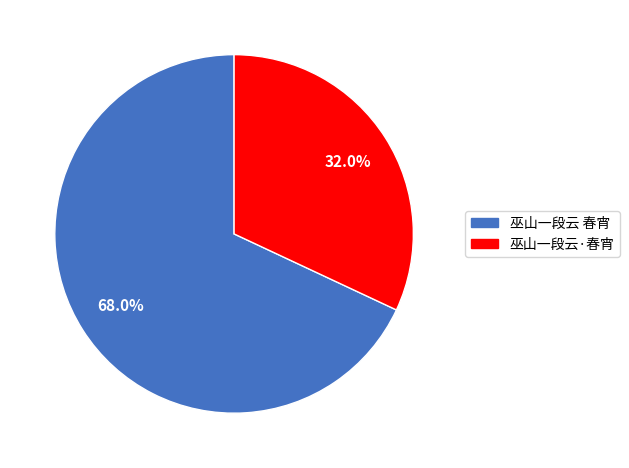

To the nearest percent, what portion does 巫山一段云·春宵 represent?

32%